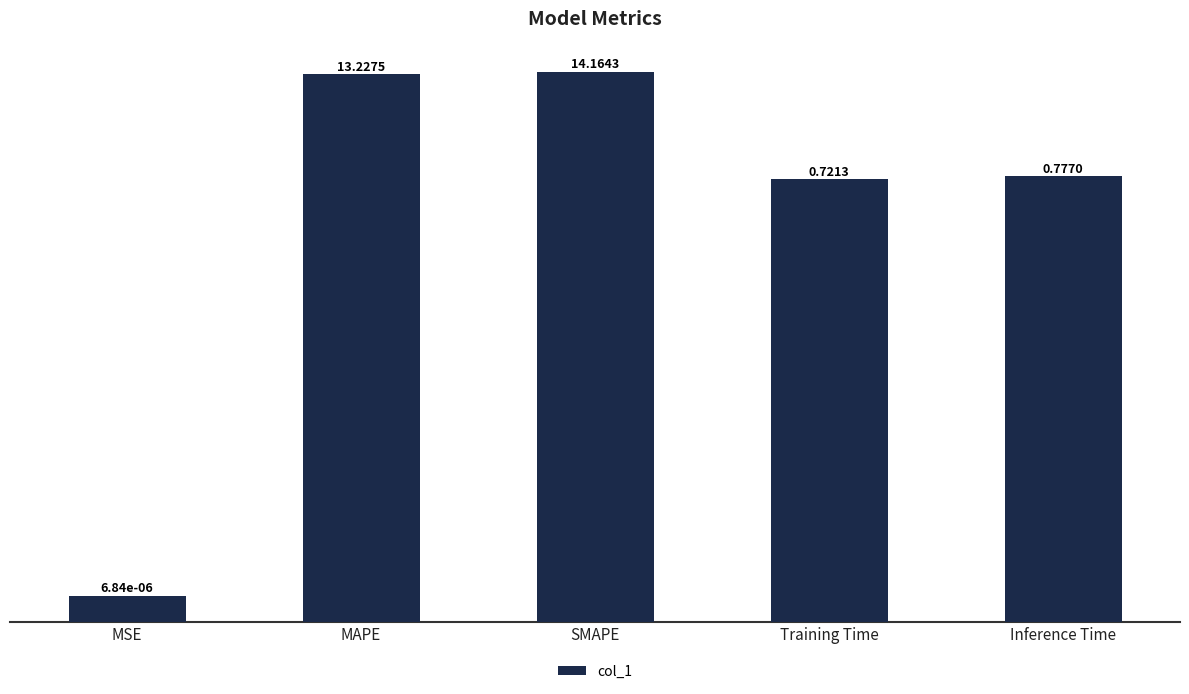

What is the label of the 1st bar from the left?

MSE